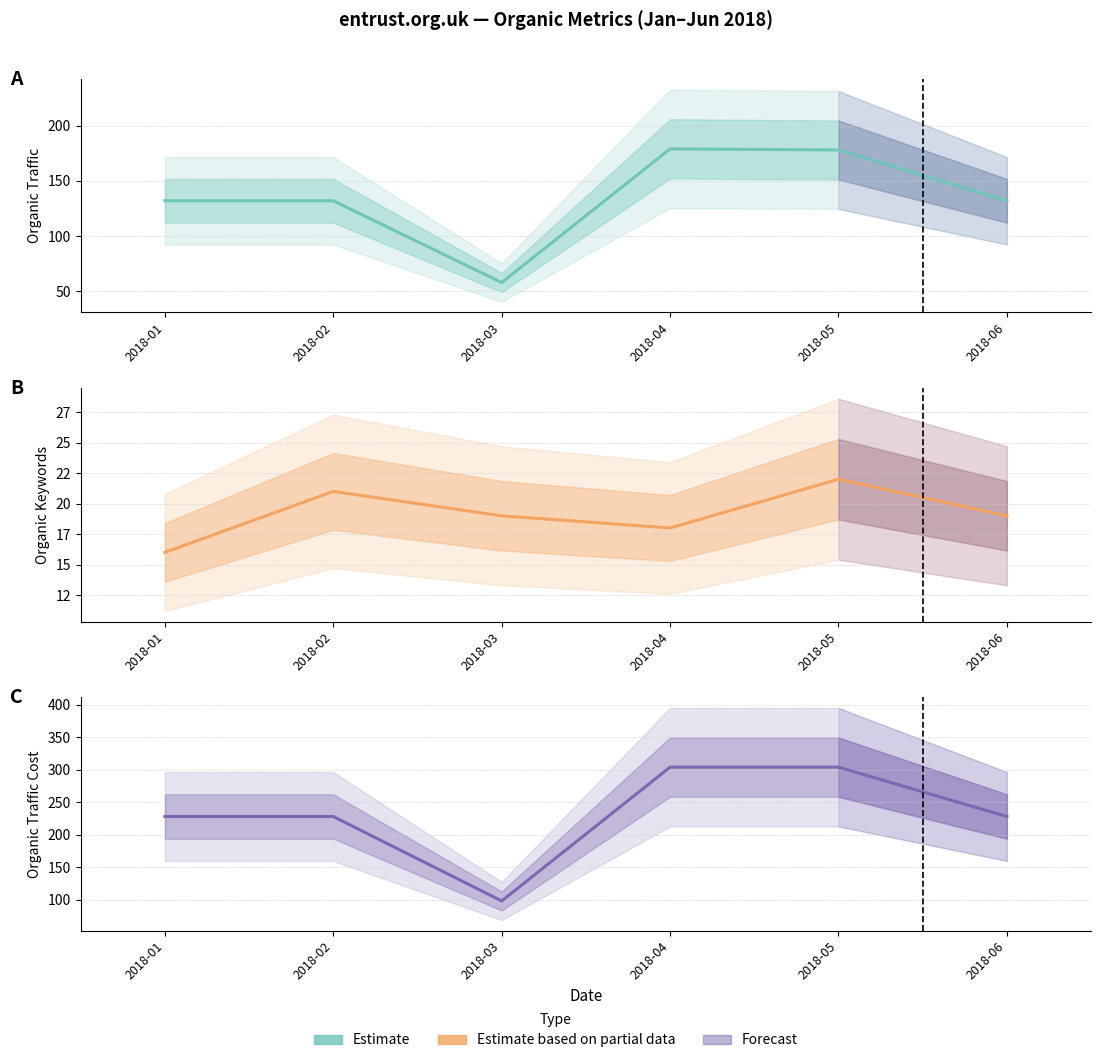

Where is the first local minimum for Organic Traffic?

2018-03